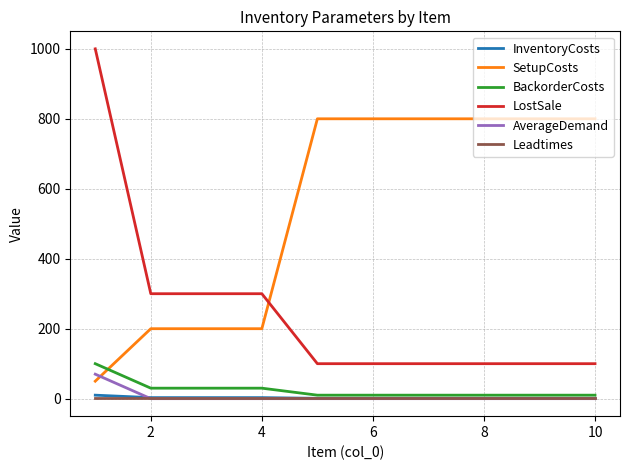

True or false: Leadtimes and BackorderCosts intersect in this chart.

False